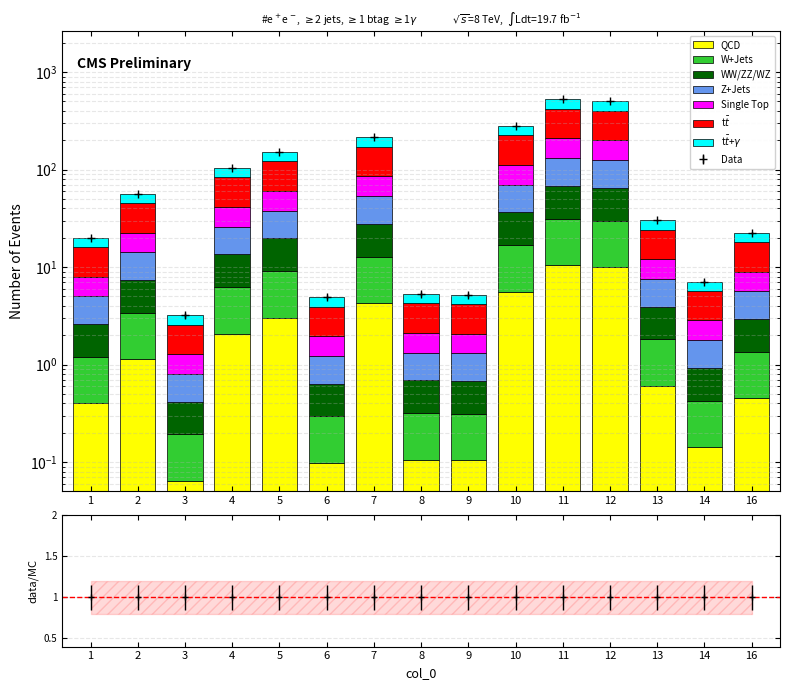

Reading left to right, list all the values displayed in this chart.

0.4	1.1	0.1	2.1	3.0	0.1	4.3	0.1	0.1	5.6	10.5	10.0	0.6	0.1	0.5